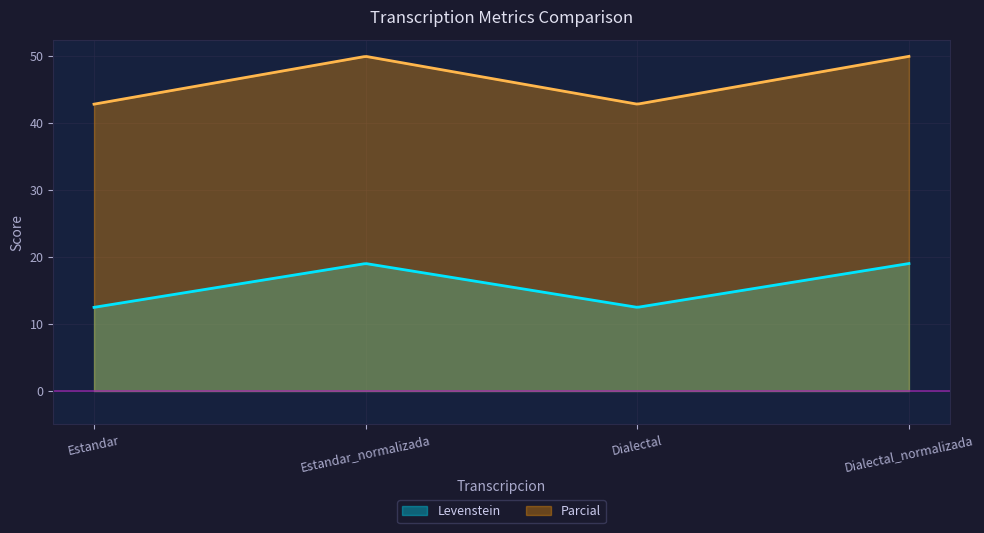

Which series changed the most between Dialectal and Dialectal_normalizada?

Parcial